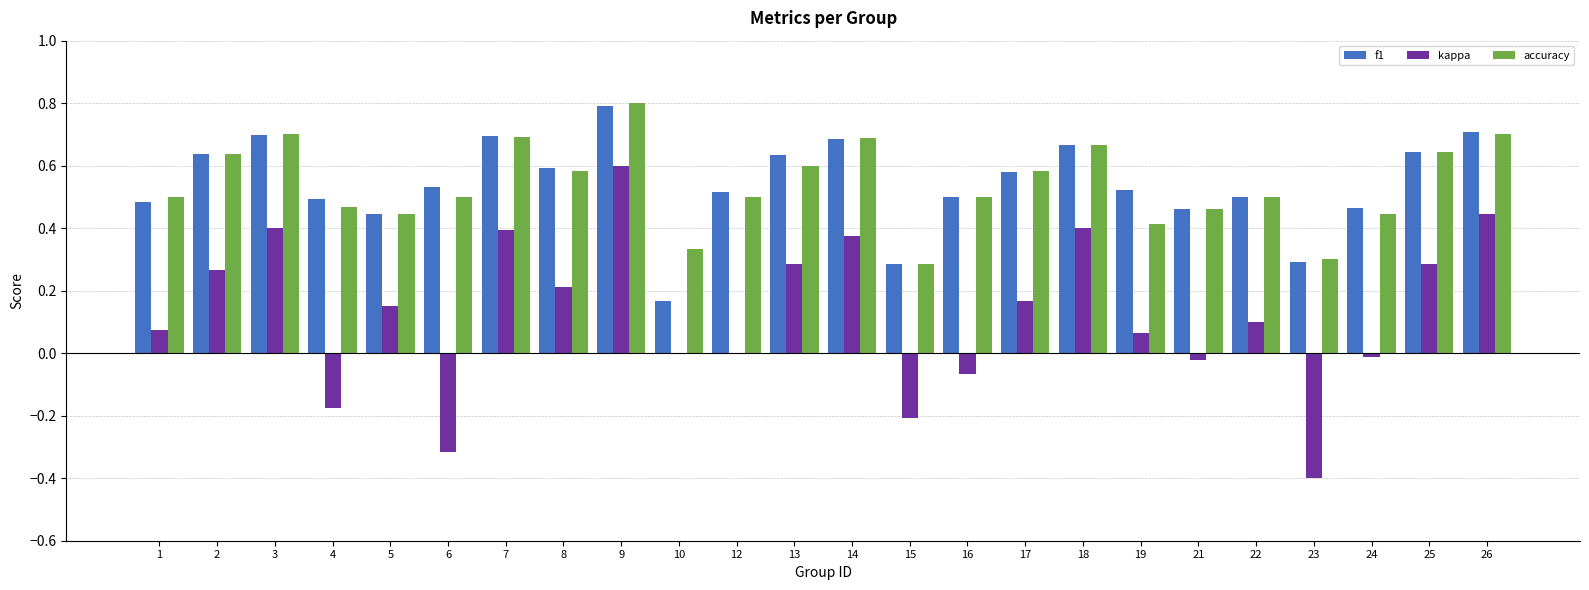

How many groups of bars are there?

24